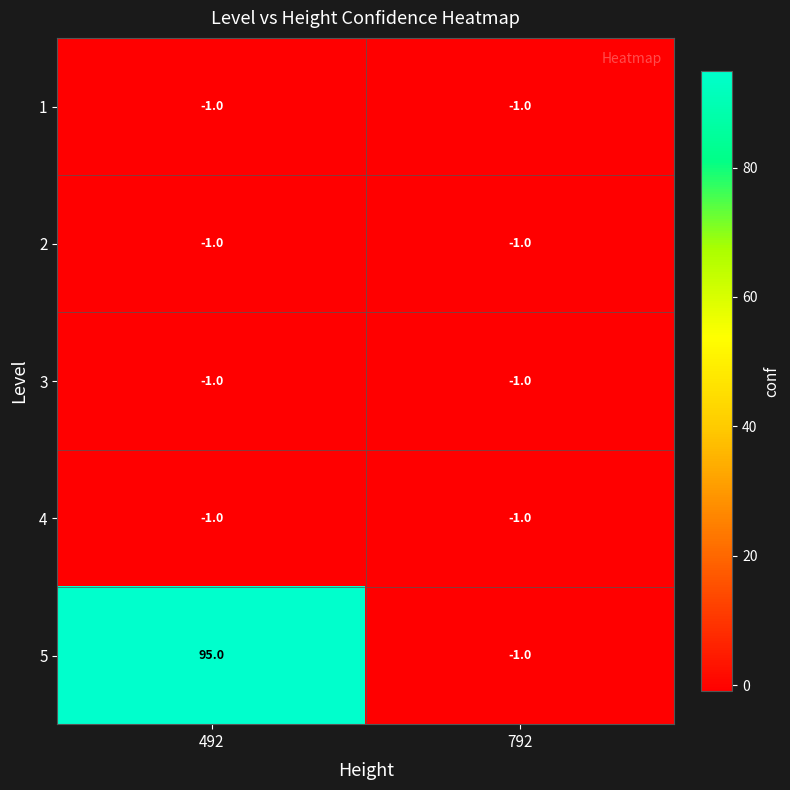

Which series has the largest total across all categories?

5